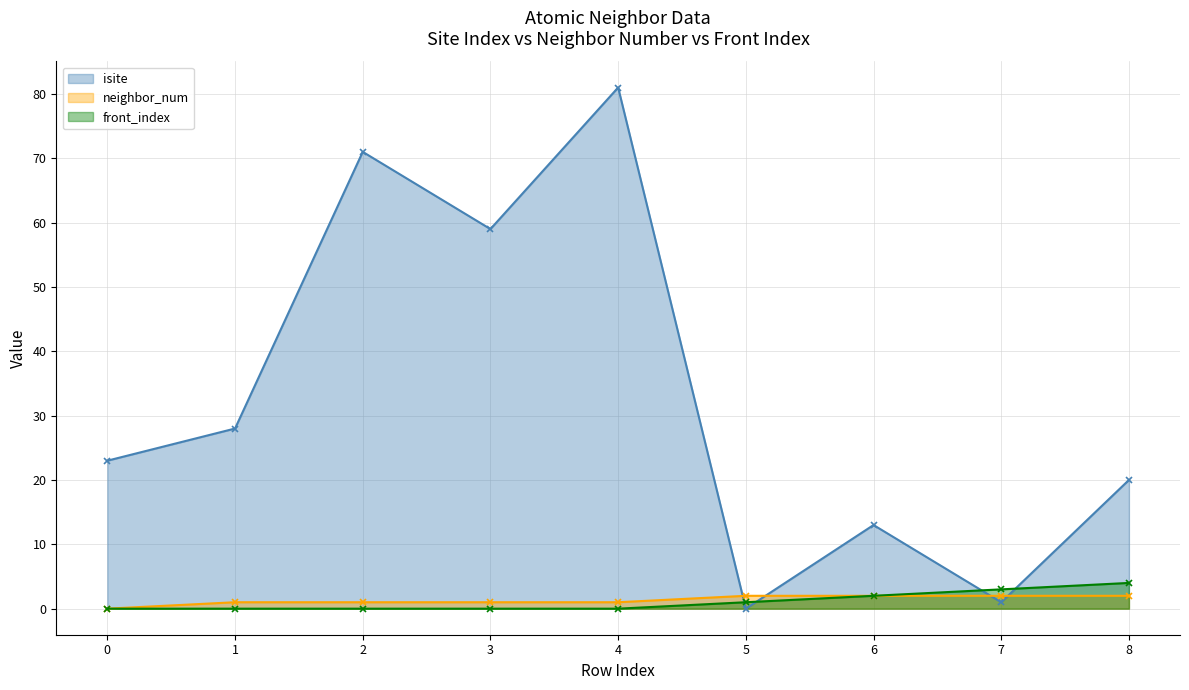

In isite, how many points are higher than both neighbors (excluding endpoints)?

3